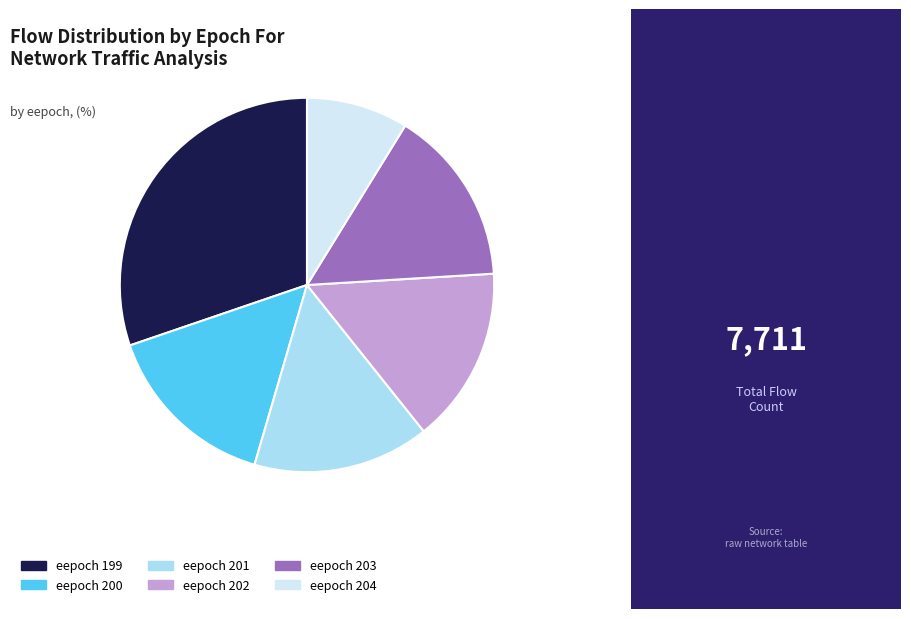

Does any single category account for the majority?

No